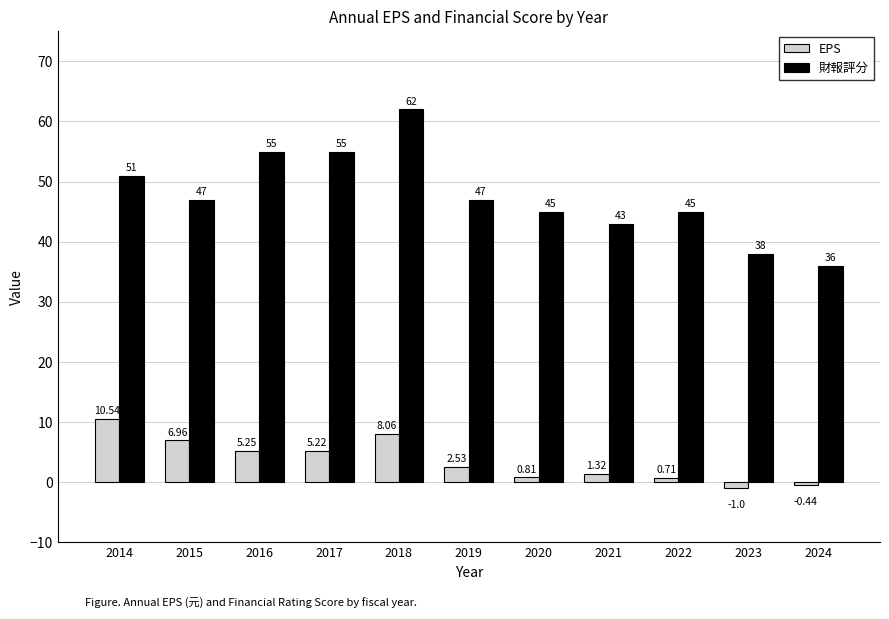

The EPS series shows 1.7 at 2016. True or false?

False